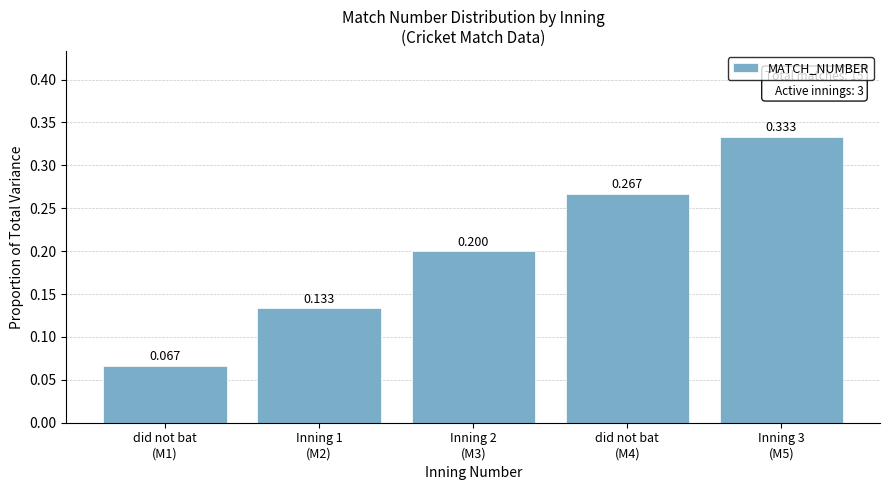

What is the label of the 3rd bar from the right?

Inning 2
(M3)